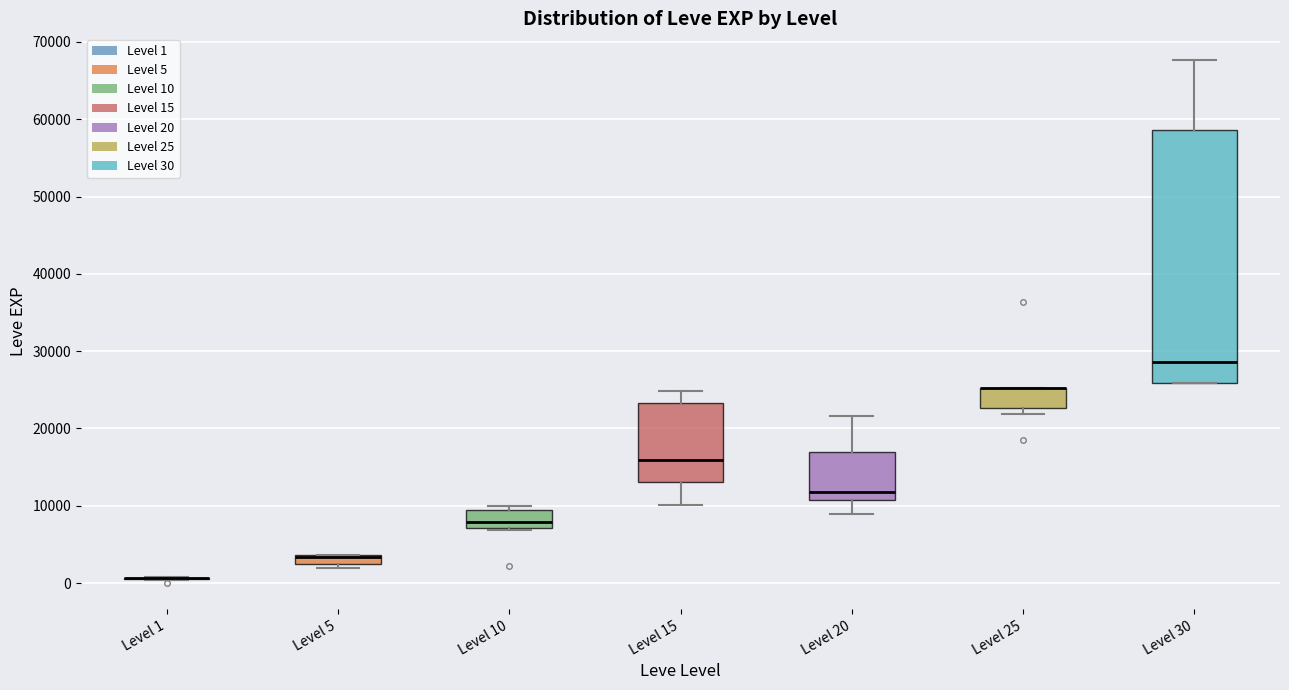

Comparing the boxes themselves (not the whiskers), which one is the tallest?

Level 30